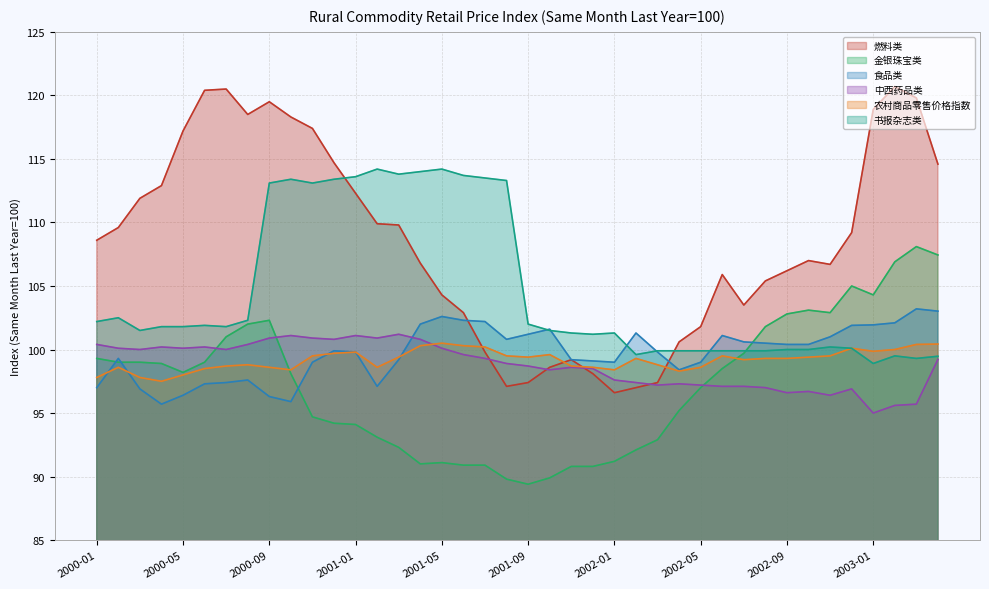

What is the greatest value displayed?

120.7